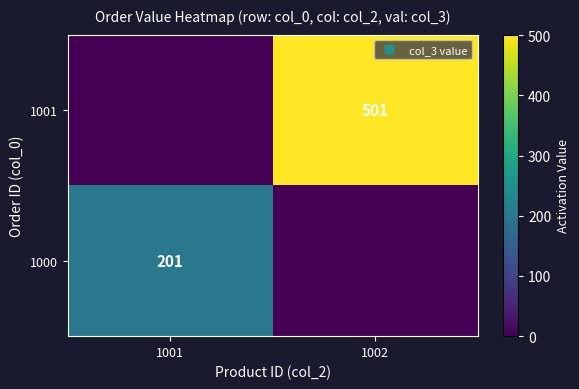

Rank the series by their average value, from highest to lowest.

1001, 1000